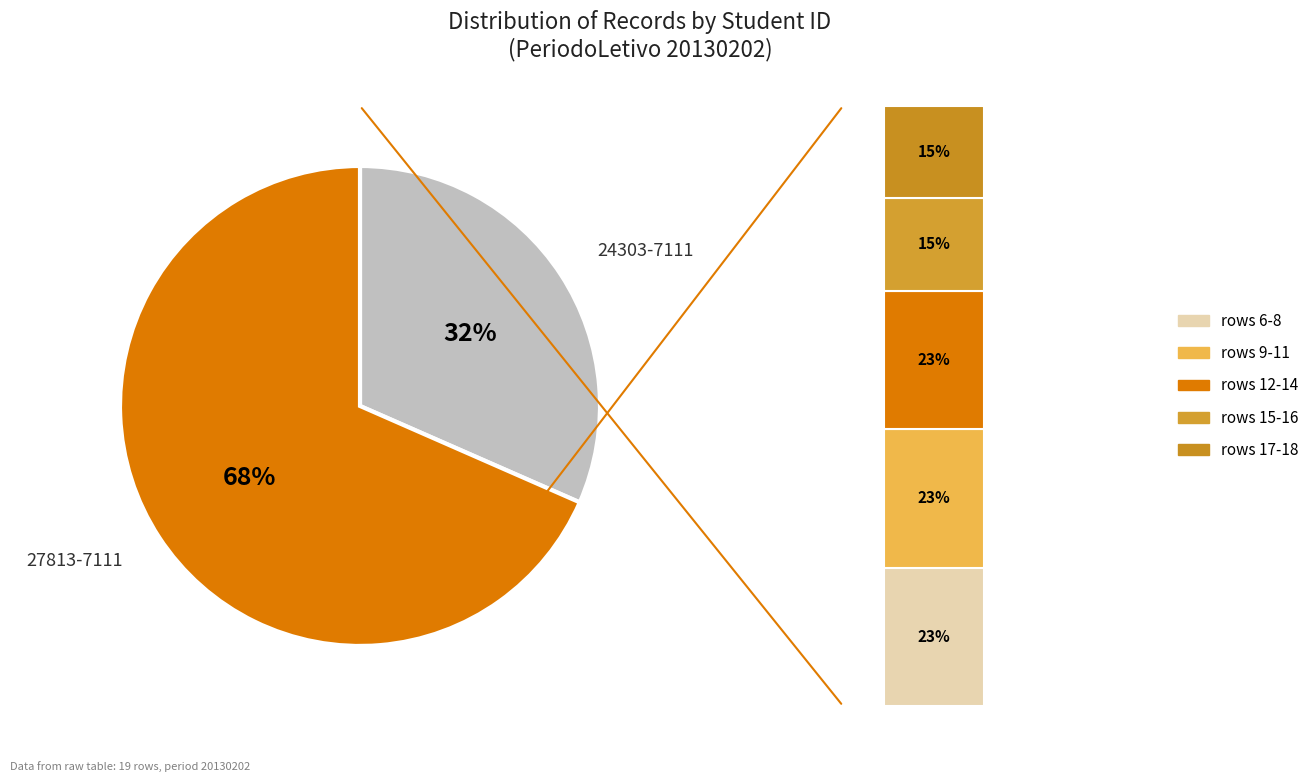

How much of the chart is everything except 24303-7111?

68.4%